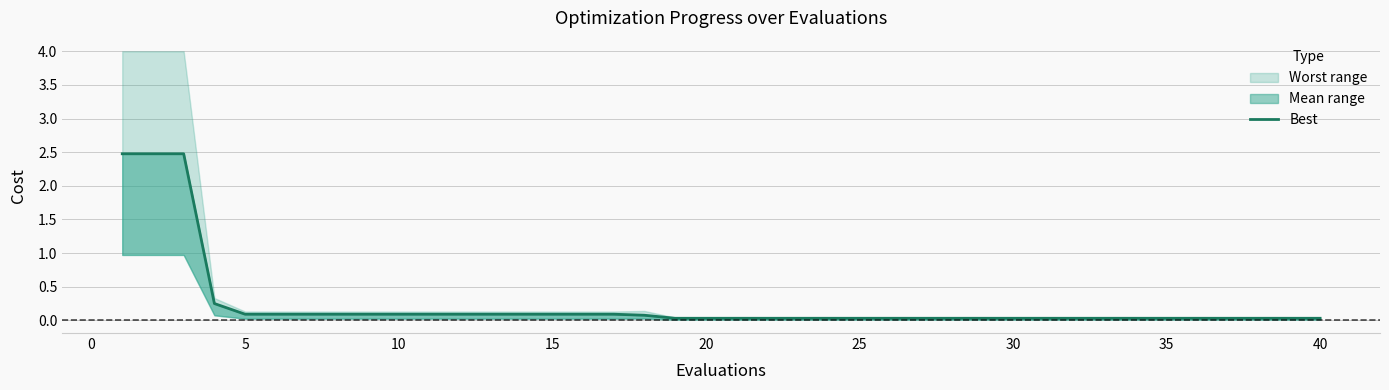

What is the difference between the maximum and second lowest values?

2.4